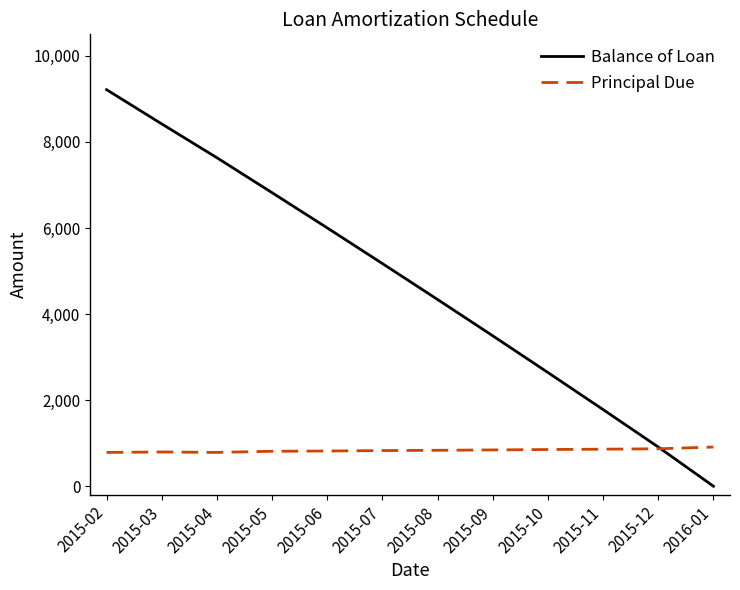

What position from the right is 2015-03?

11